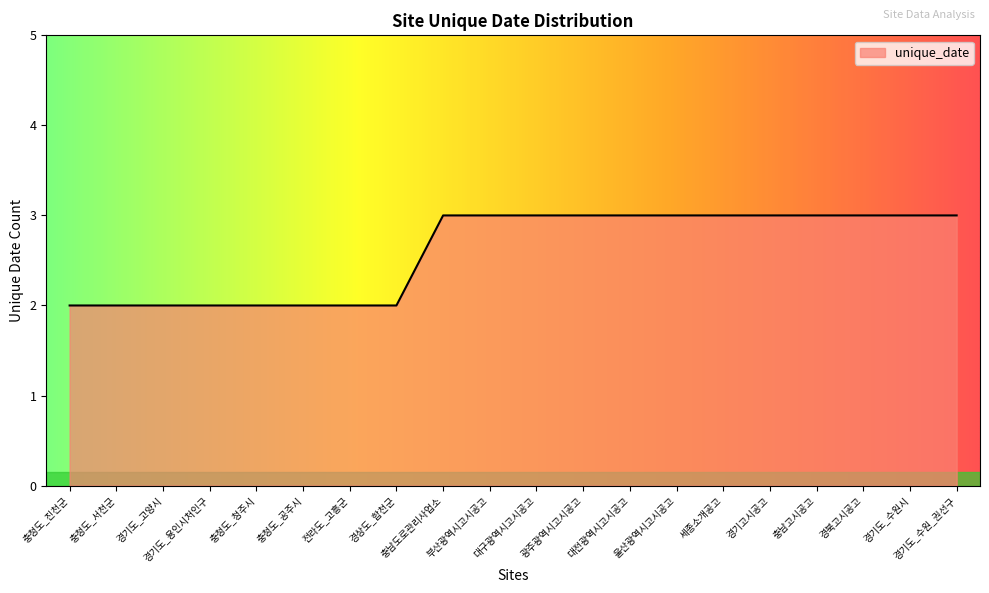

What is the change in value from 충청도_공주시 to 대전광역시고시공고?

+1